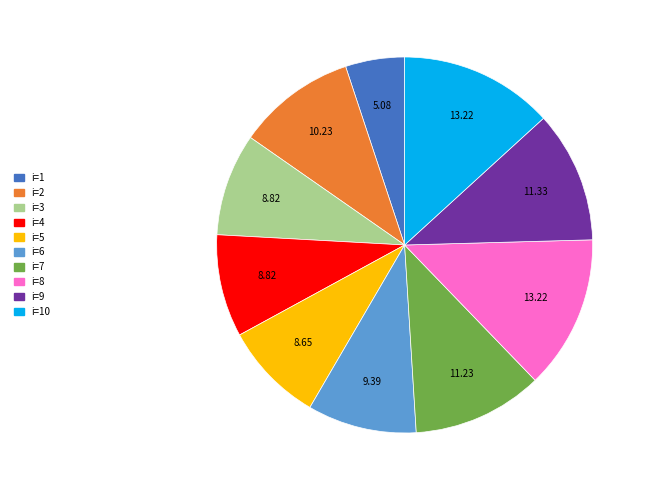

Is i=1 the majority of the pie?

No